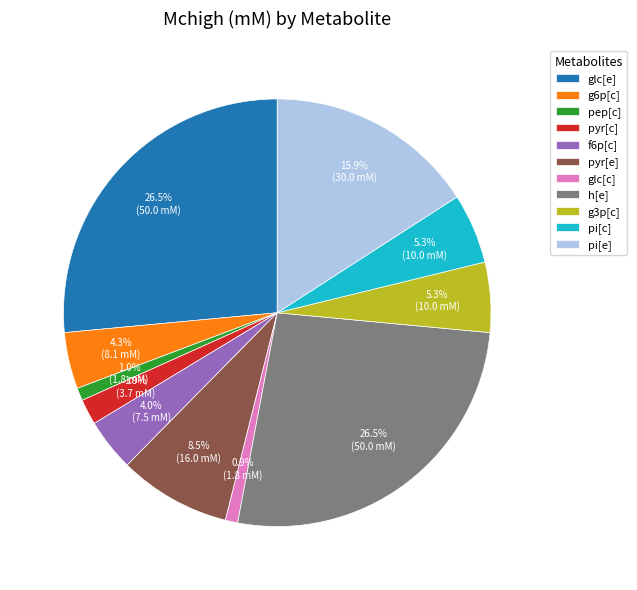

Is the sum of pi[e] and g3p[c] greater than half?

No